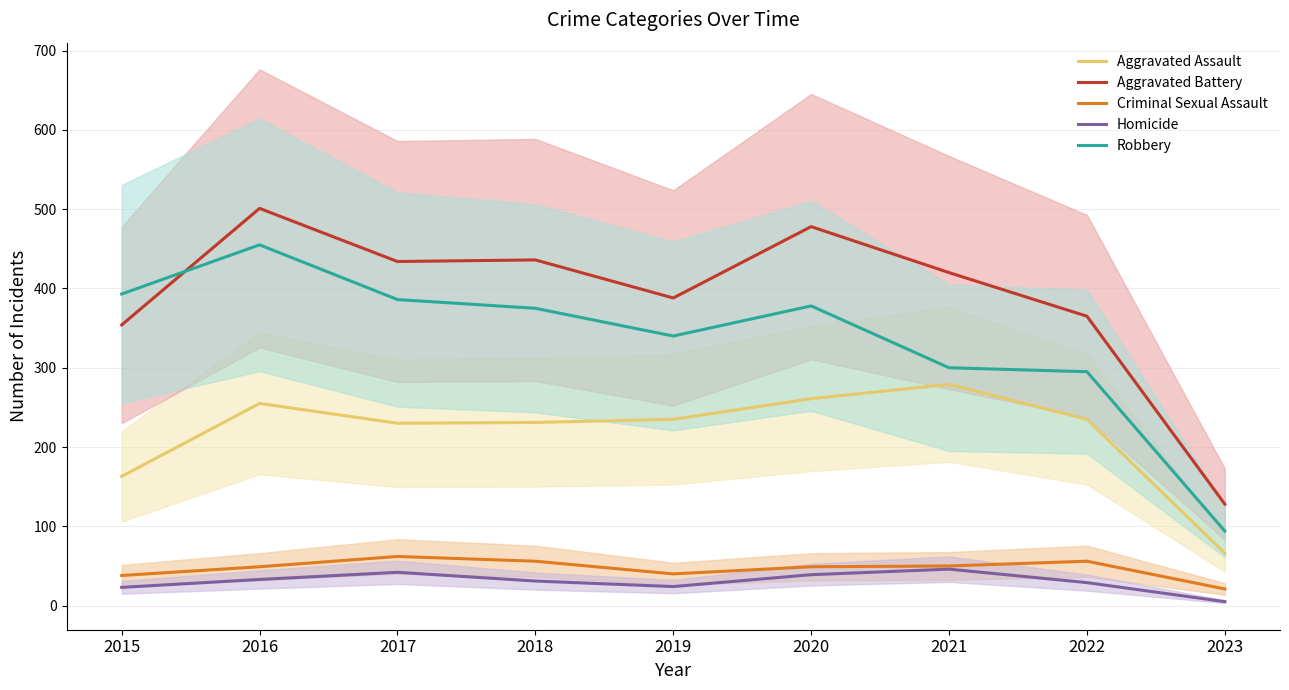

How many categories are shown in the chart?

9